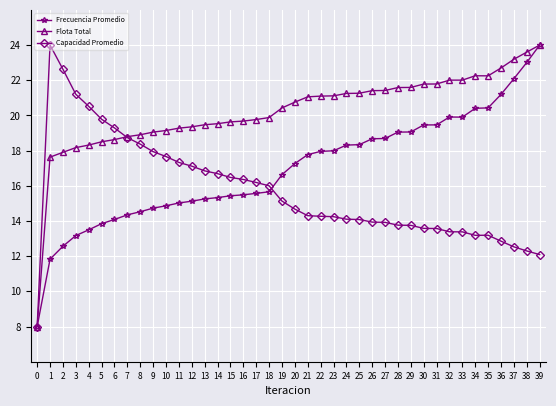

True or false: Flota Total has more than 0 interior local peaks.

True